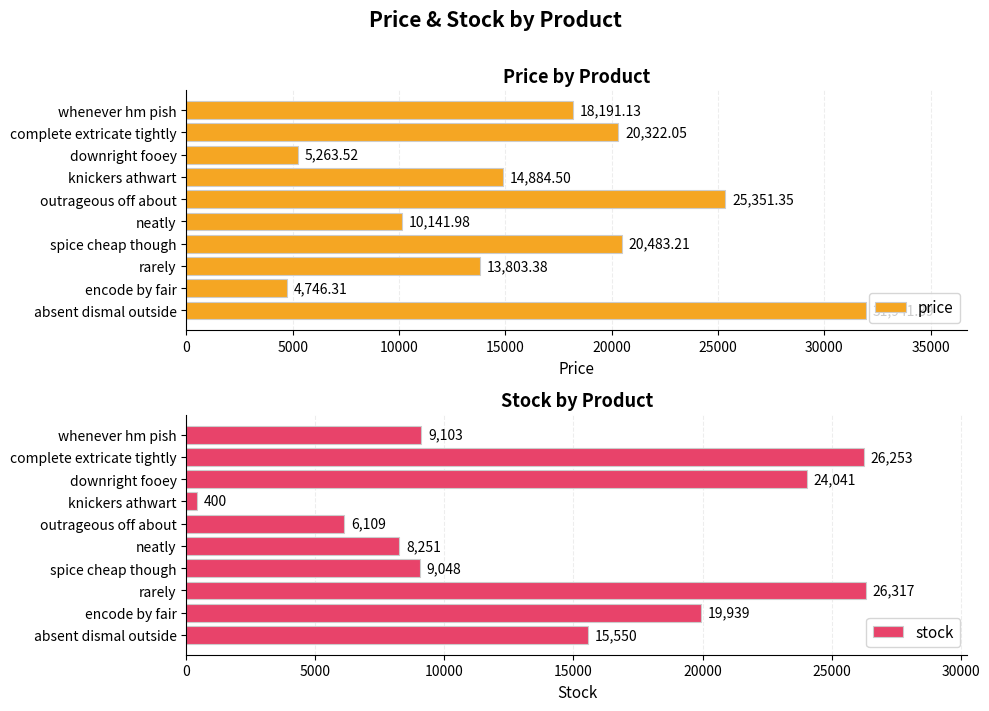

At which label does price reach its peak?

absent dismal outside